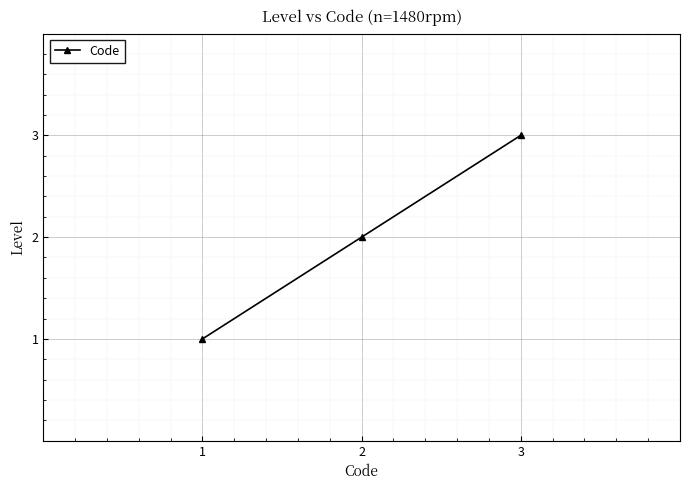

Between 2 and 3, which is larger?

3